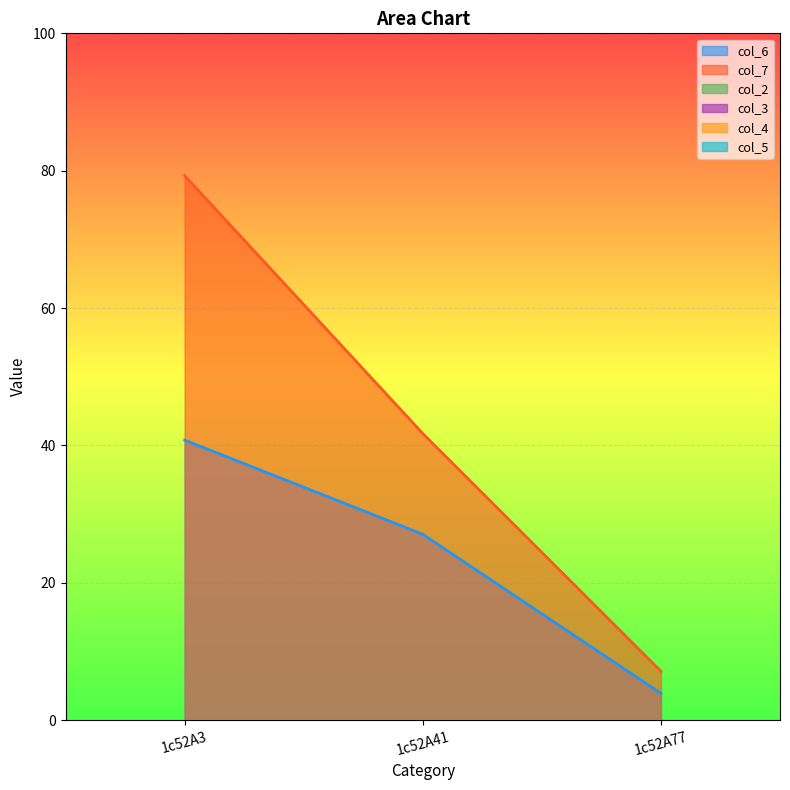

What is the total value across all series at 1c52A41?

68.8